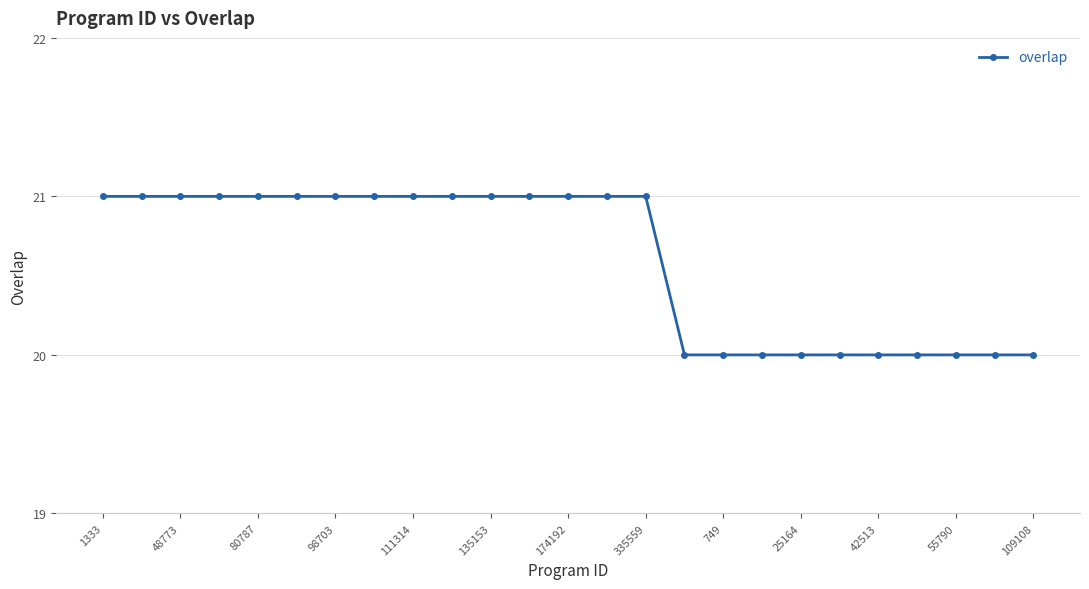

What is the greatest value displayed?

21